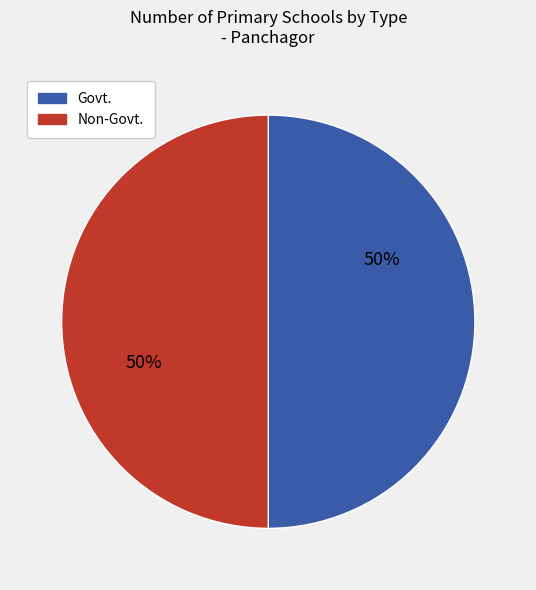

Count the number of slices in the pie.

2